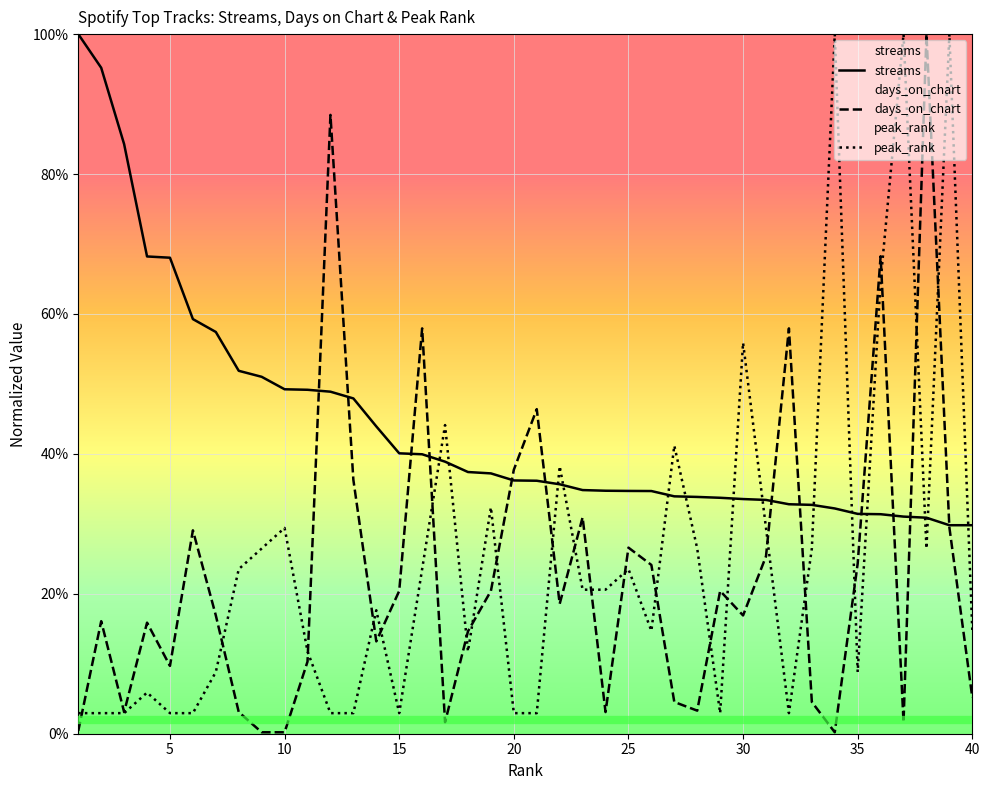

The value of streams at 23 is 0.6. True or false?

False